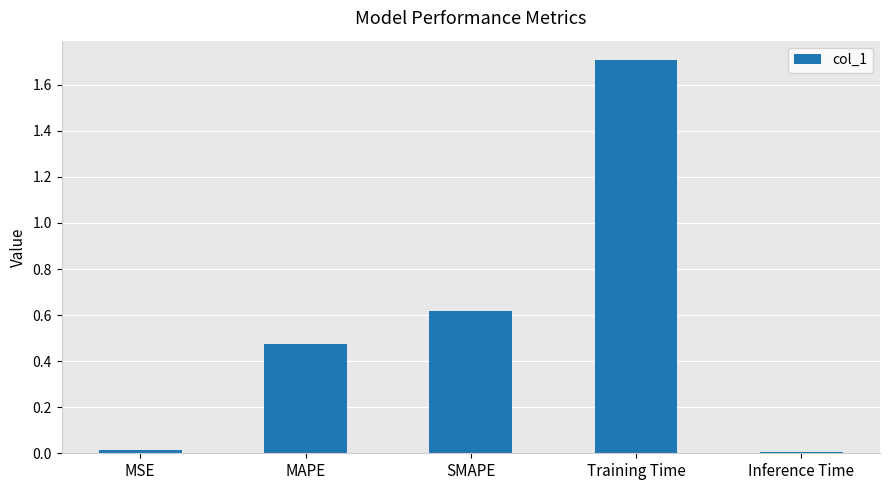

Are the bars horizontal?

No